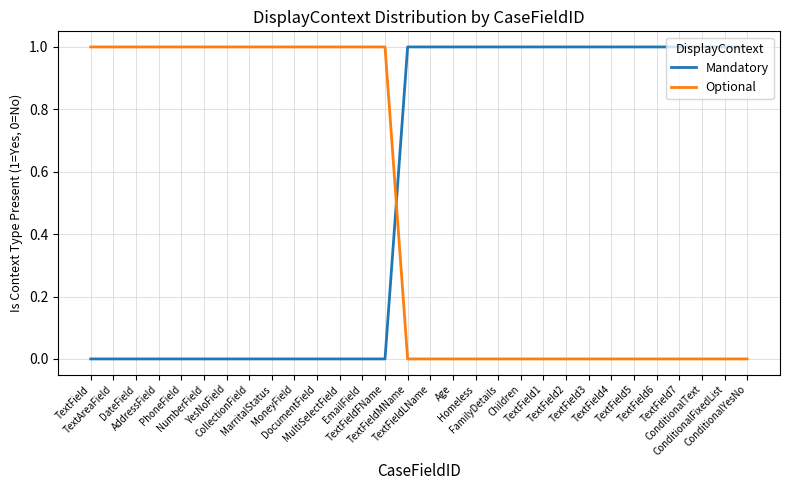

Is it true that Optional equals 1 at DateField?

True